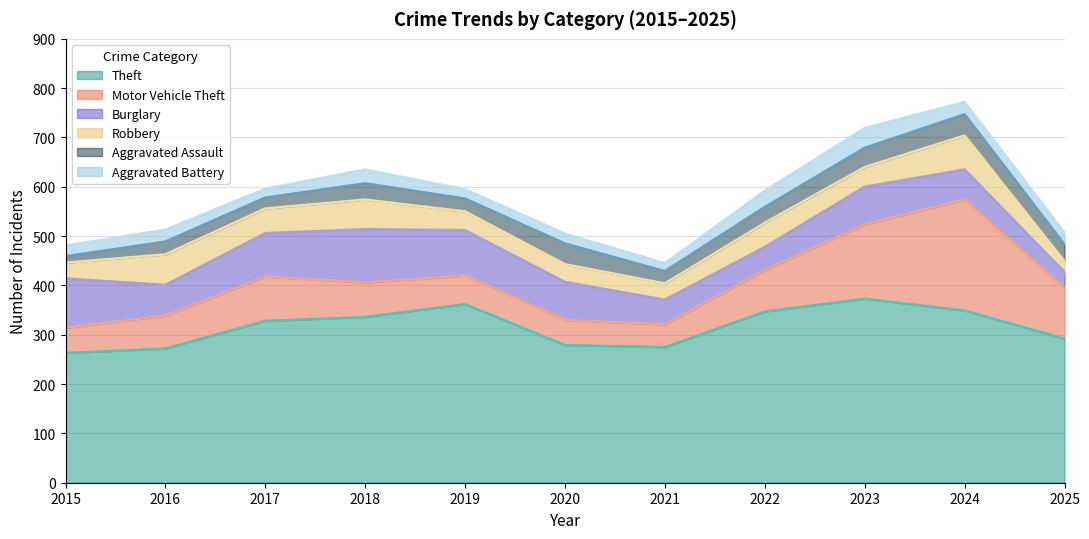

At 2018, list the series in order from smallest to largest.

Aggravated Battery, Aggravated Assault, Robbery, Motor Vehicle Theft, Burglary, Theft